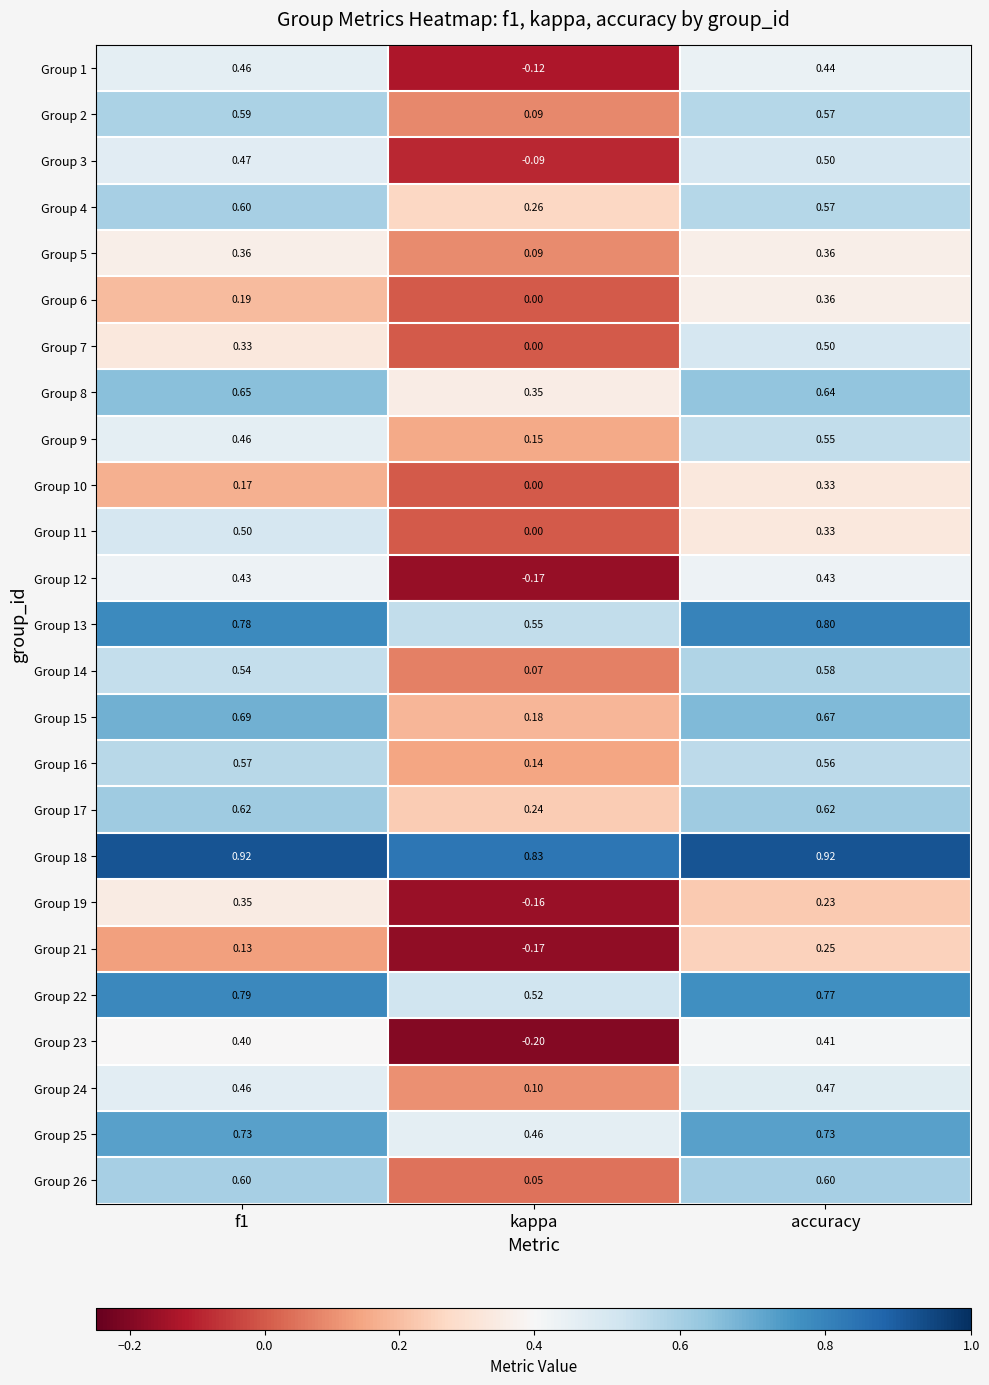

At how many categories does at least one series exceed 0?

3